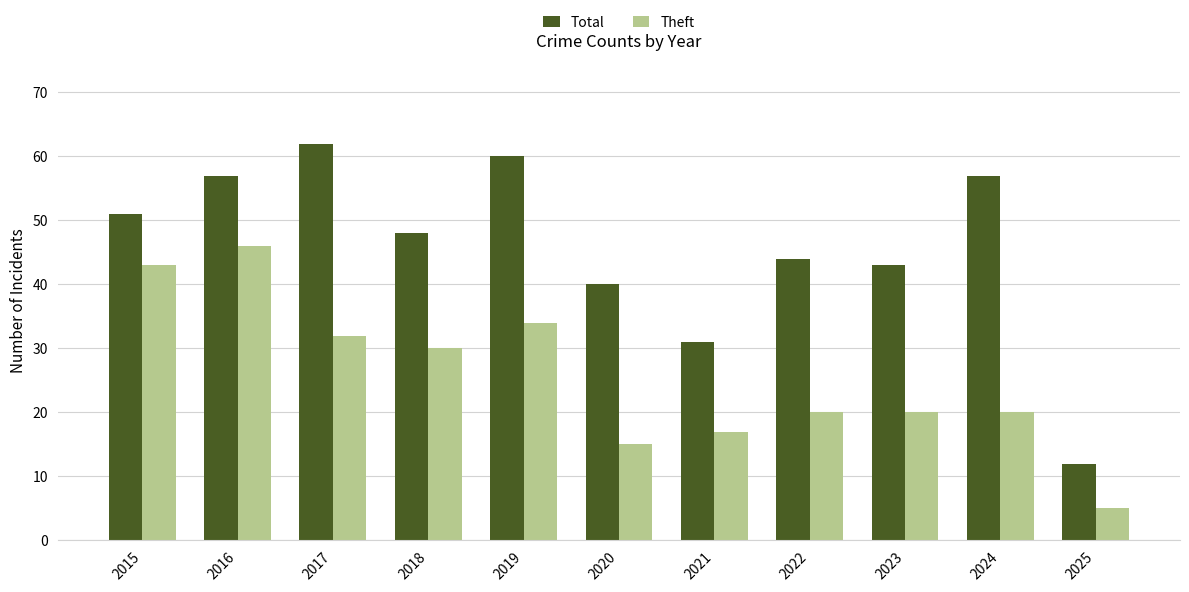

How many groups of bars are there?

11